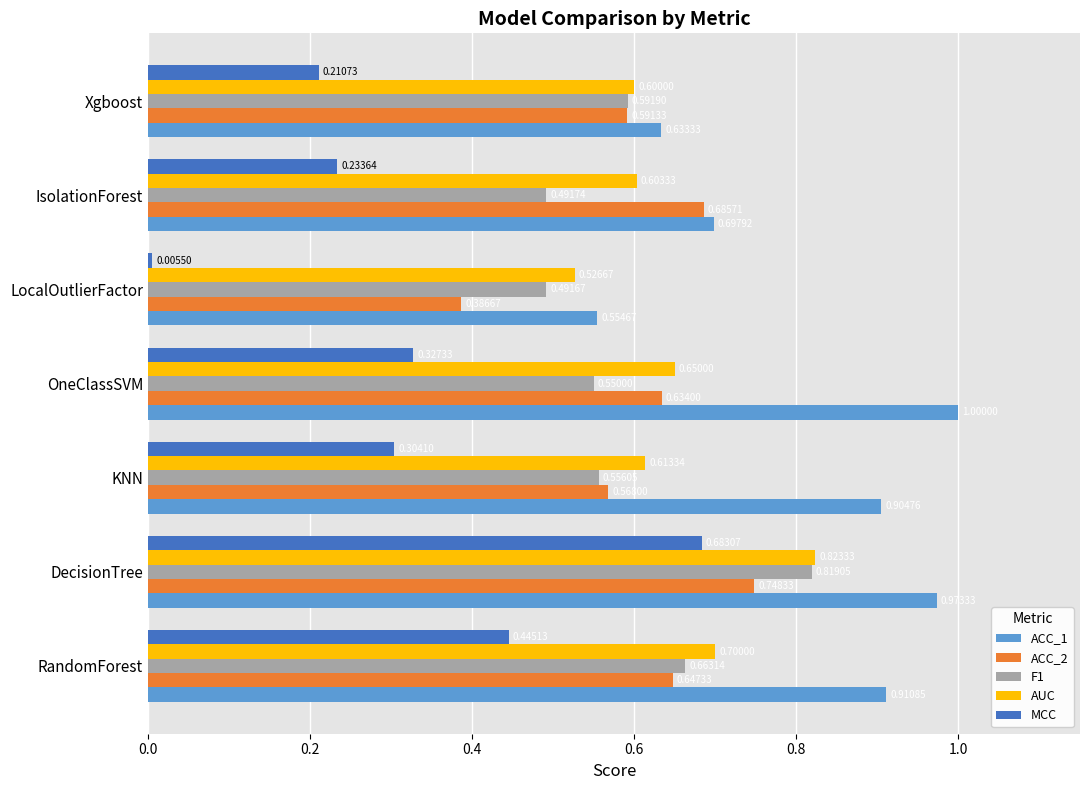

List the series in order of their peak value, highest first.

ACC_1, AUC, F1, ACC_2, MCC